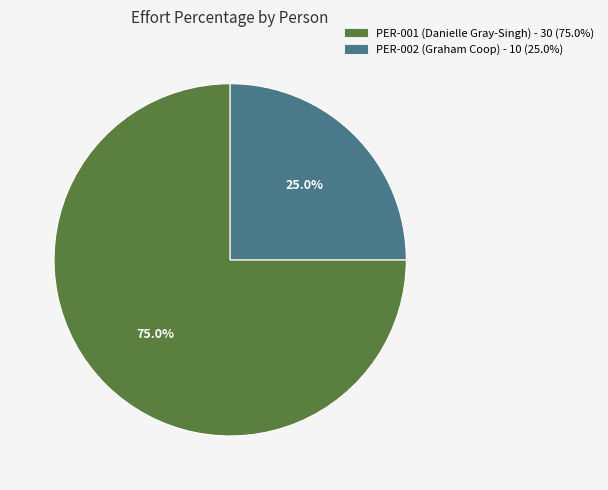

To the nearest percent, what is the average slice percentage?

50%